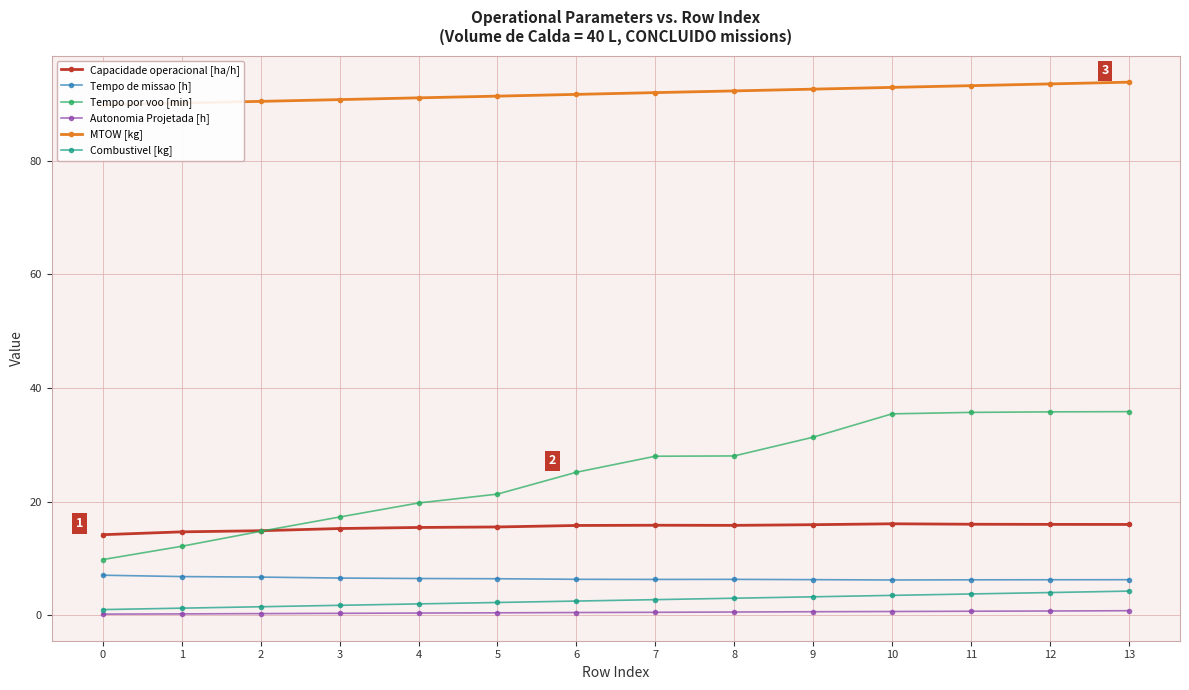

True or false: Capacidade operacional [ha/h] and Combustivel [kg] cross at least once.

False